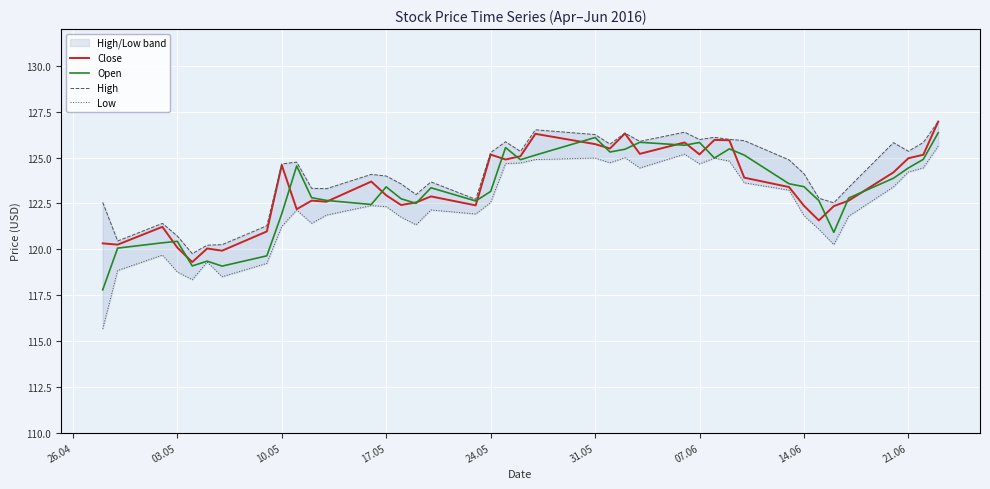

The value of Close at 17.05 is 181.7. True or false?

False